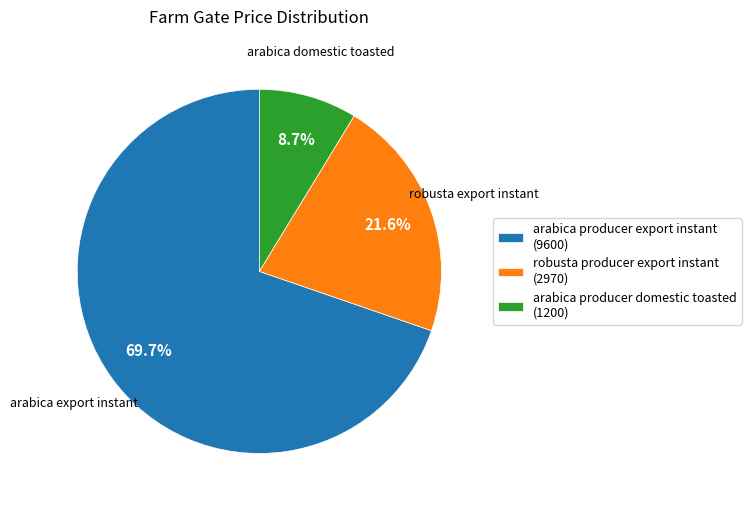

To the nearest percent, what is the combined percentage of arabica producer domestic toasted and arabica producer export instant?

78%